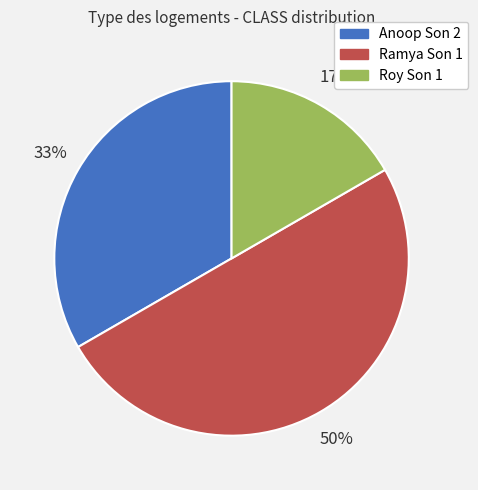

Does Anoop Son 2 represent more than half of the total?

No